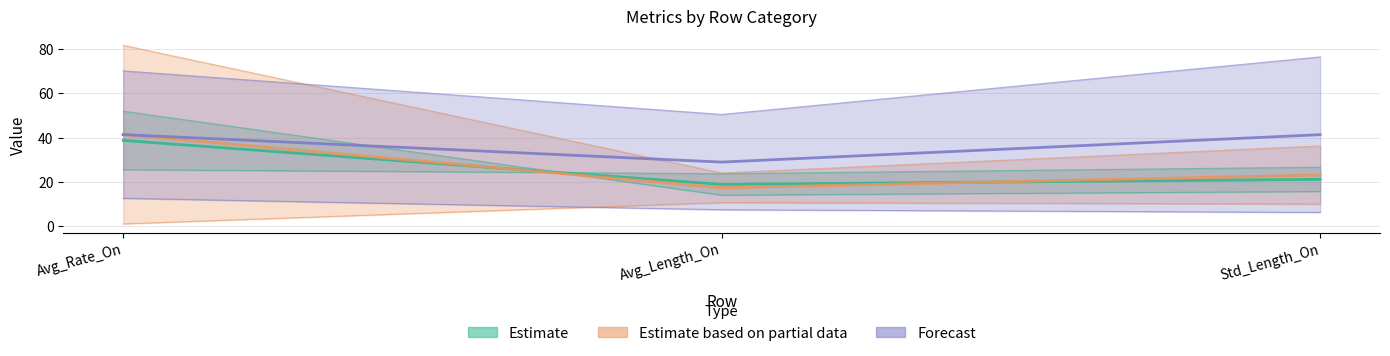

The value of TBS at Std_Length_On is 55.6. True or false?

False